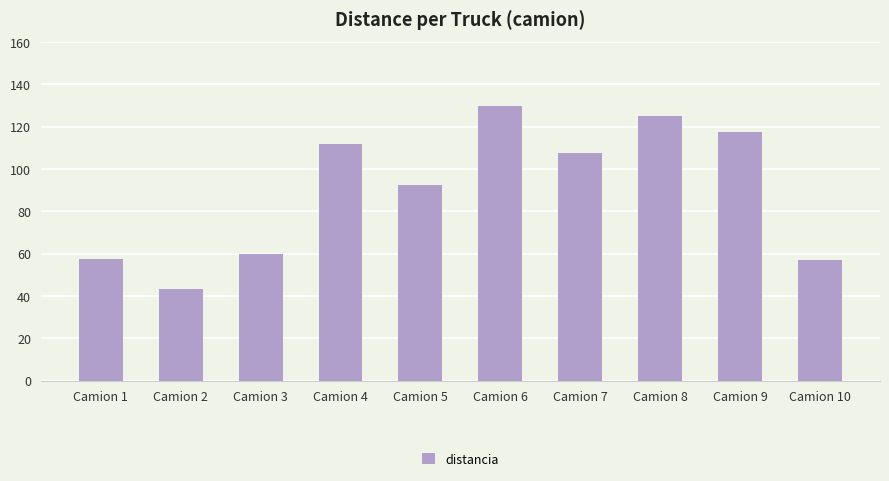

What is the value of the 9th bar from the left?

117.7